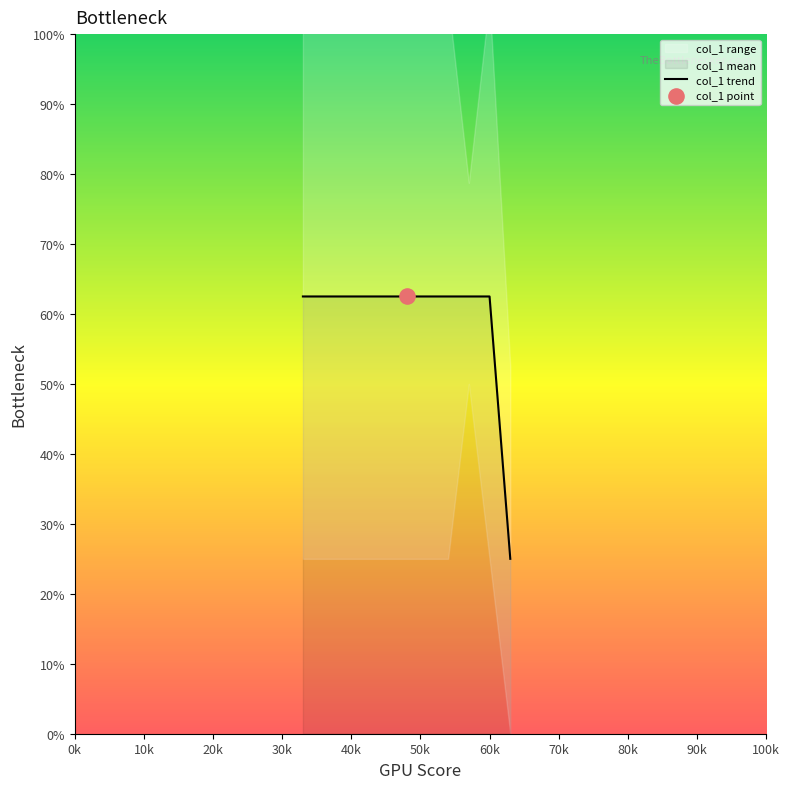

What is the minimum value for col_1 trend?

25.0